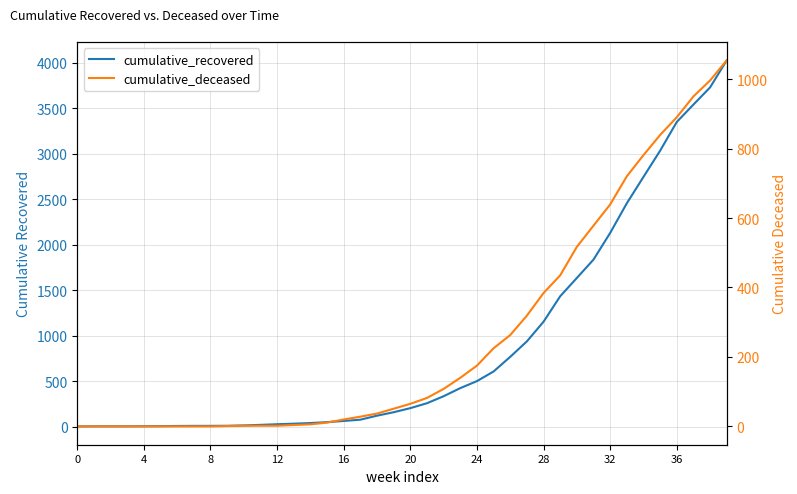

At 35, list the series in order from largest to smallest.

cumulative_recovered, cumulative_deceased